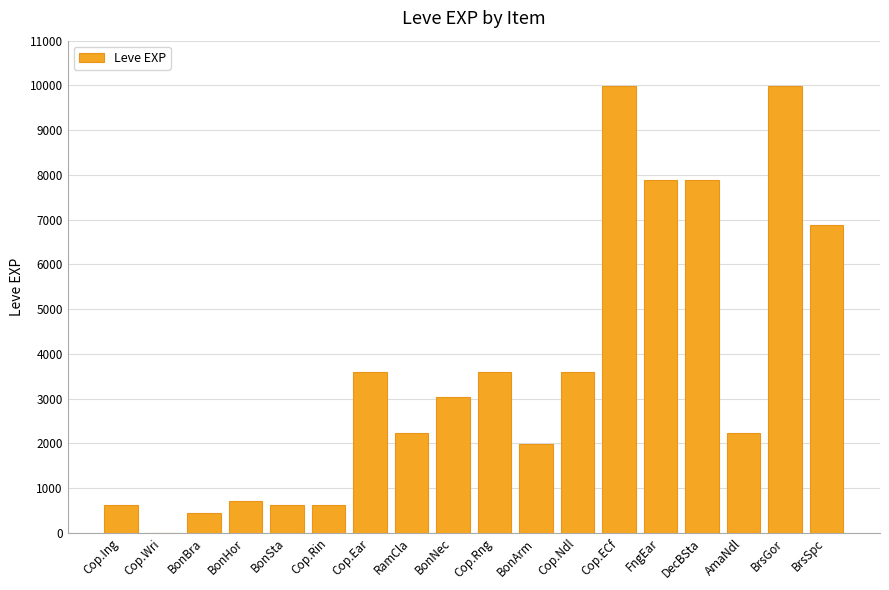

The value at FngEar is 12612. True or false?

False